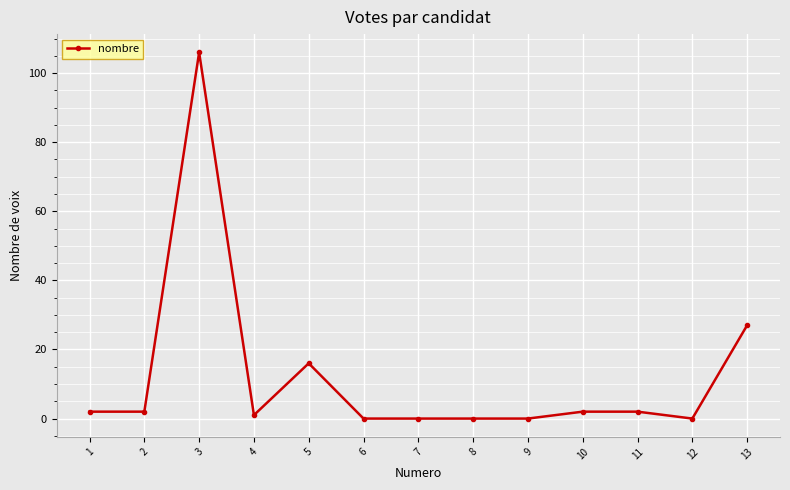

At which category does the data reach its first local peak?

3